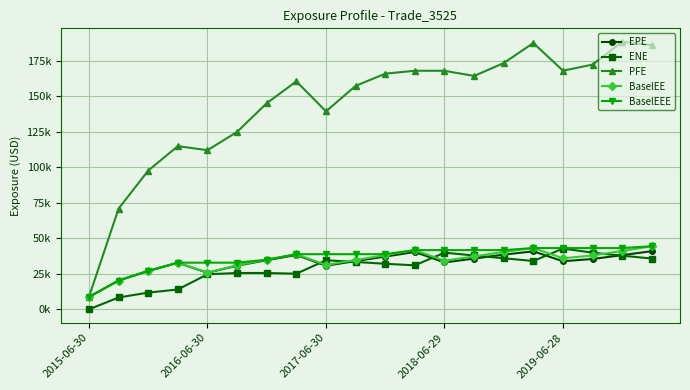

At which label does EPE reach its minimum?

2015-06-30